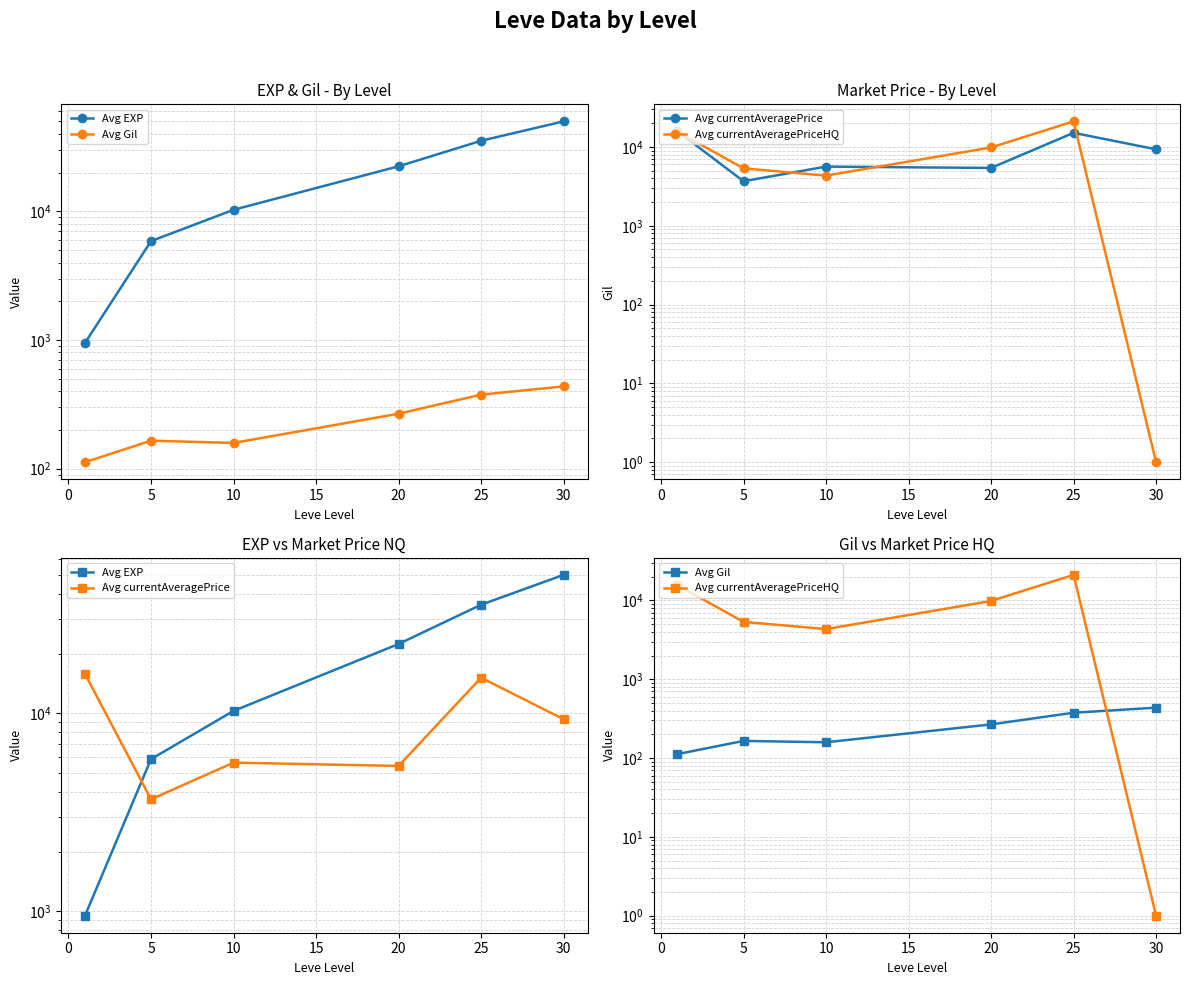

List the series in order of their peak value, lowest first.

Avg Gil, Avg currentAveragePrice, Avg currentAveragePriceHQ, Avg EXP